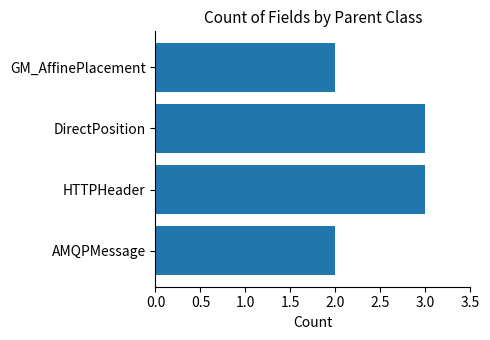

What is the ratio of the value at DirectPosition to the value at AMQPMessage?

1.5